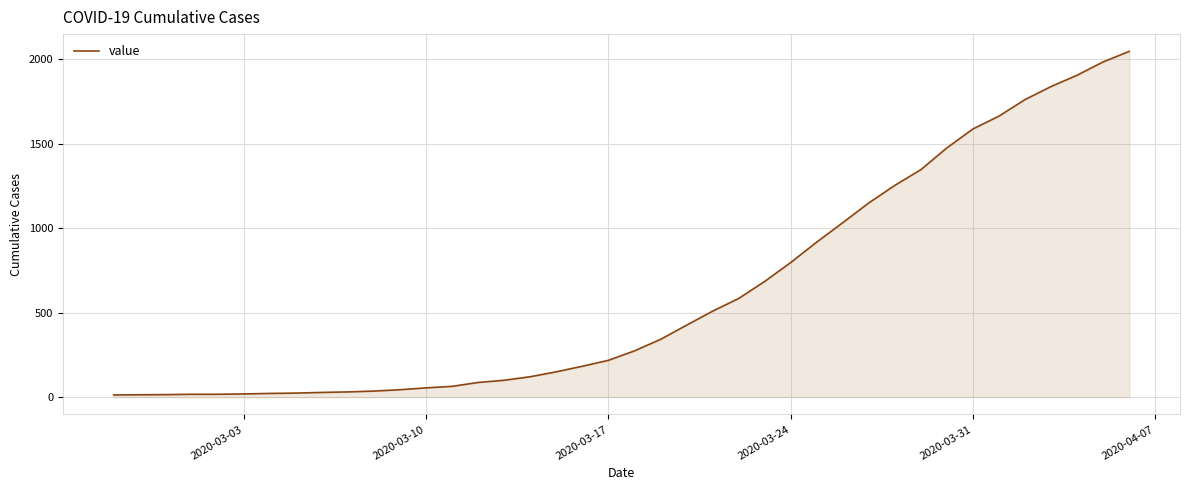

What is the difference between the maximum and minimum values?

2034